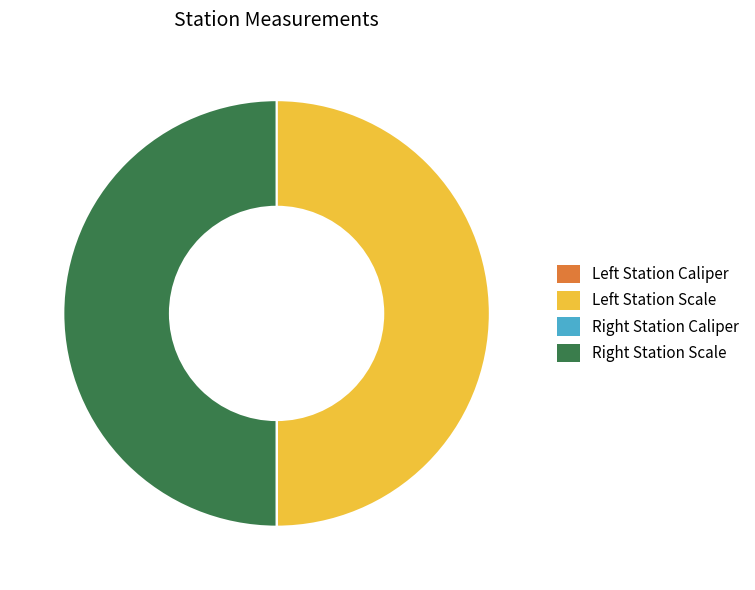

Is there any slice that represents more than half of the pie?

No